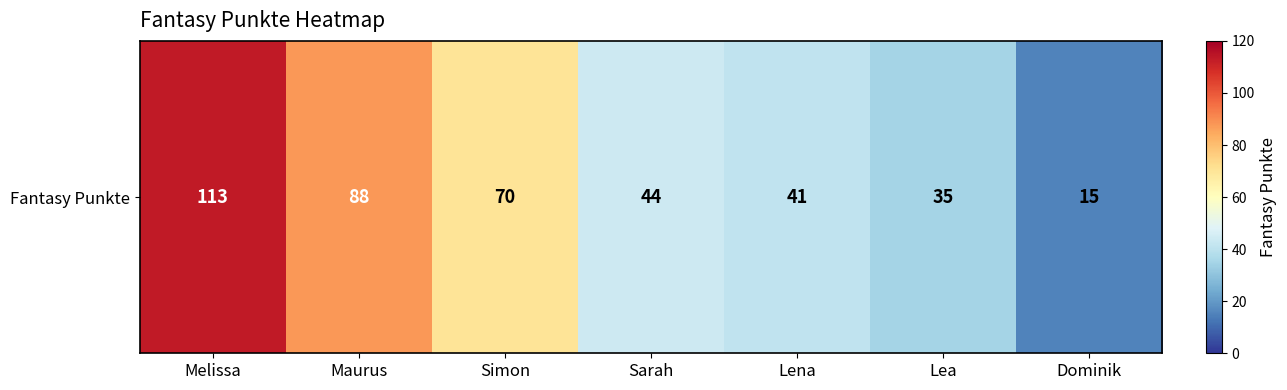

What is the change in value from Lena to Lea?

-6